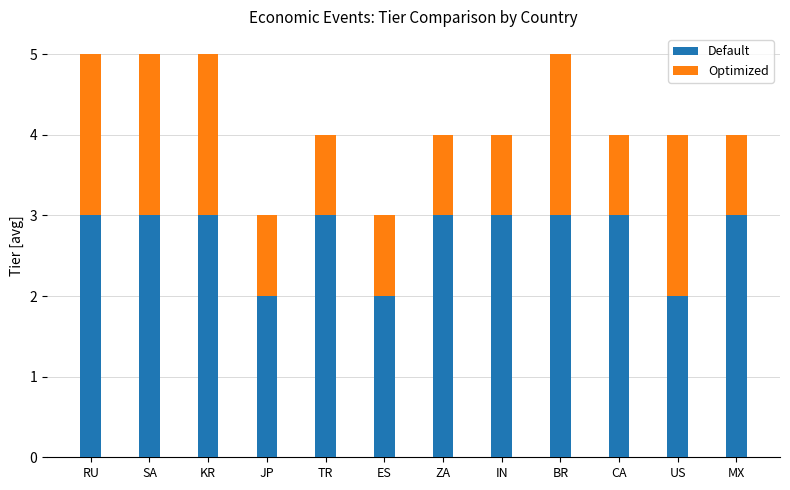

What is the average value of the Default series?

3